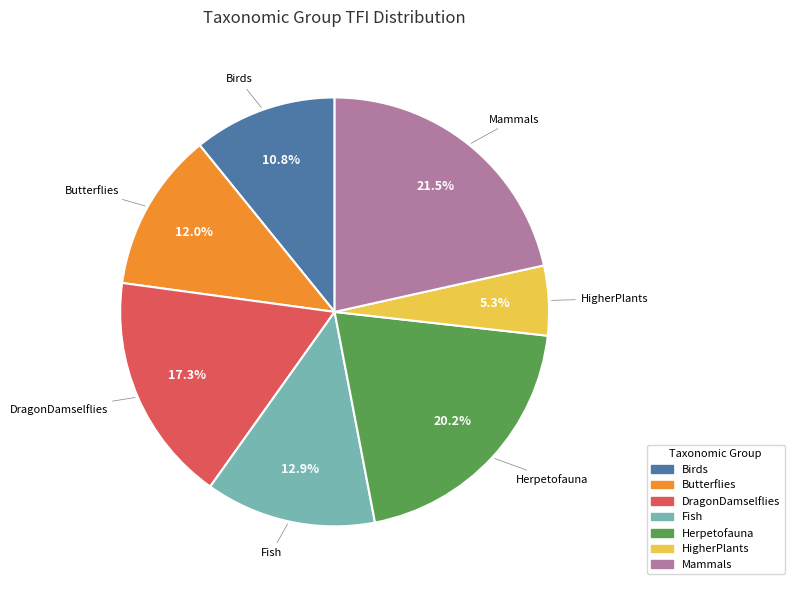

To the nearest percent, what portion does HigherPlants represent?

5%